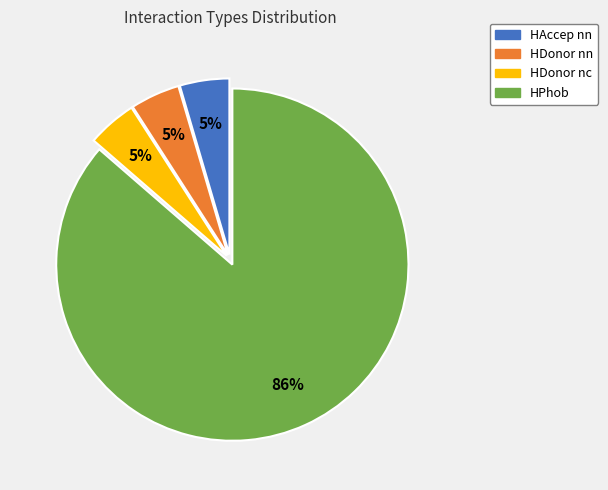

Between HAccep nn and HPhob, which is larger?

HPhob